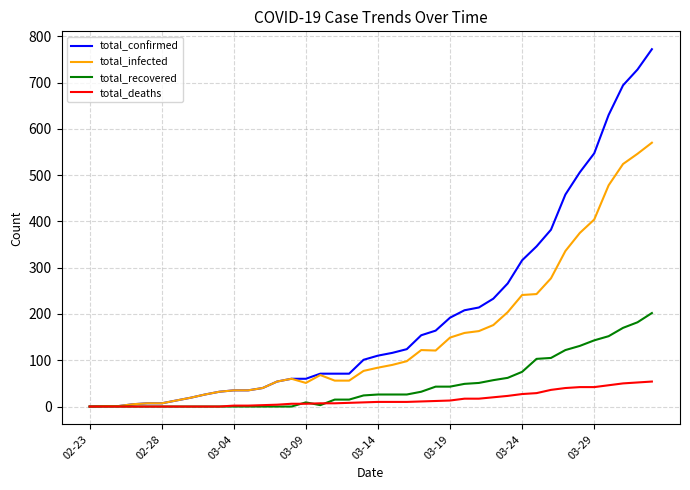

Which series has the widest spread of values?

total_confirmed